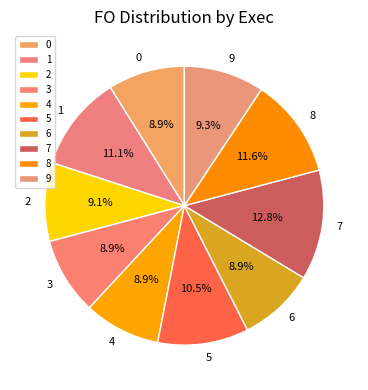

Count the number of slices in the pie.

10